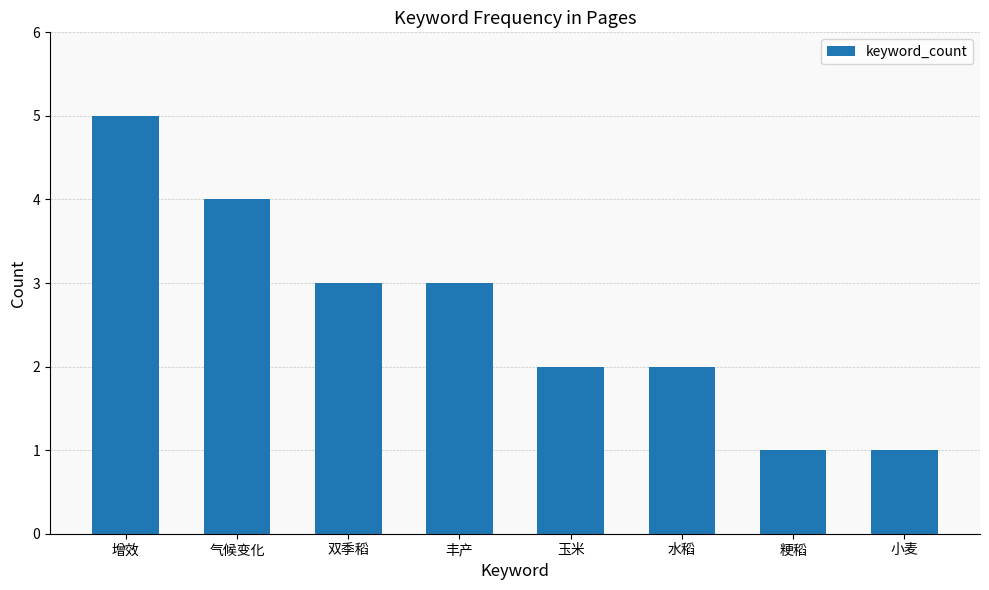

Does the chart contain any negative values?

No